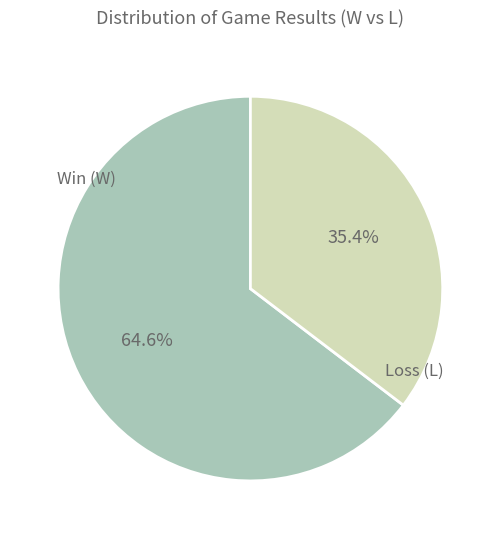

How many slices are in this pie chart?

2